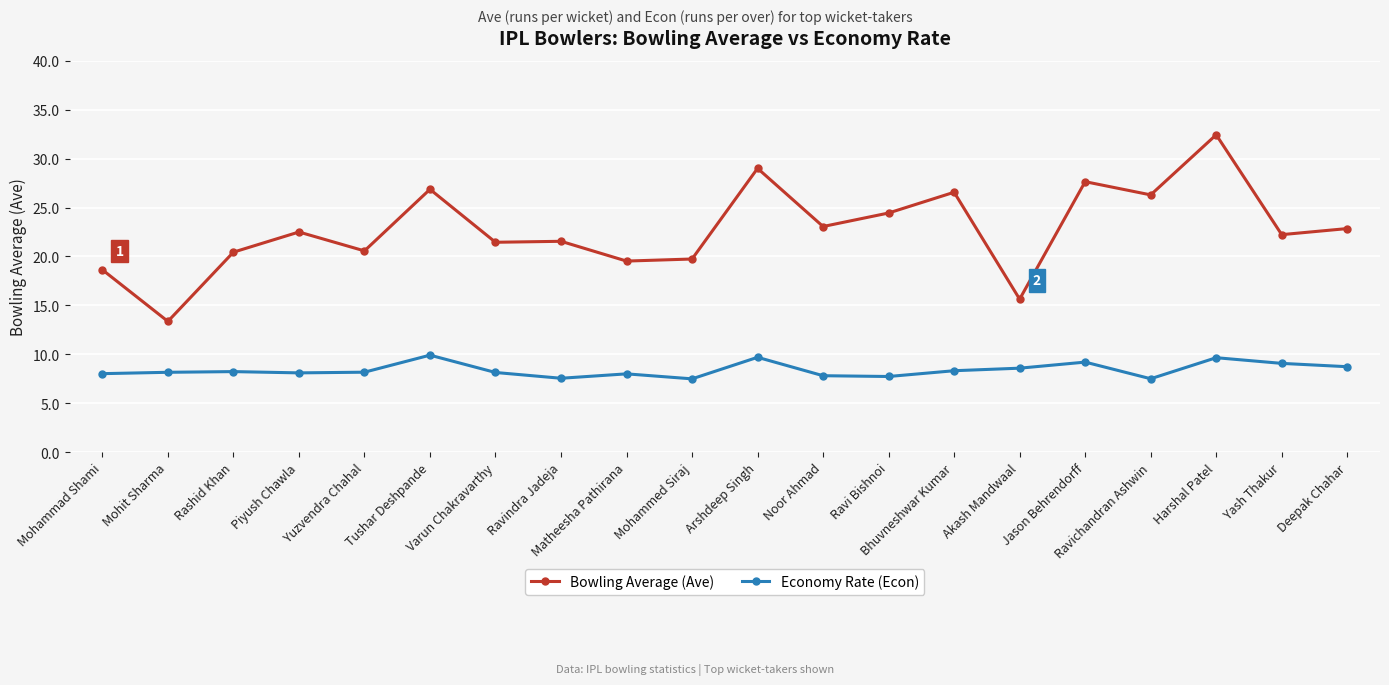

What is the label of the 4th point from the left?

Piyush Chawla